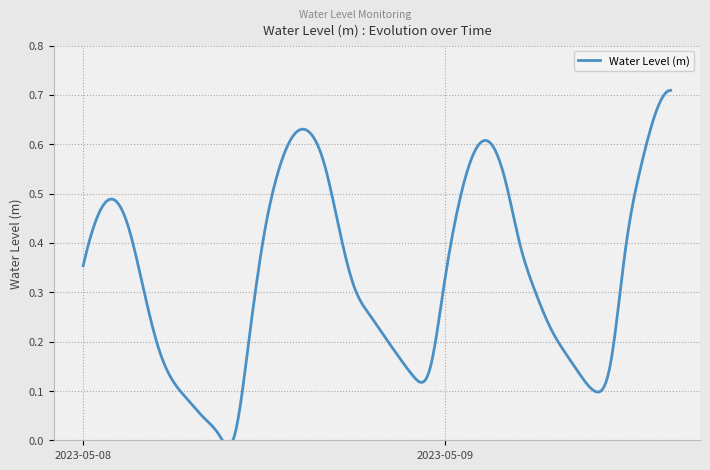

What is the label of the 37th point from the left?

2023-05-09 12:00